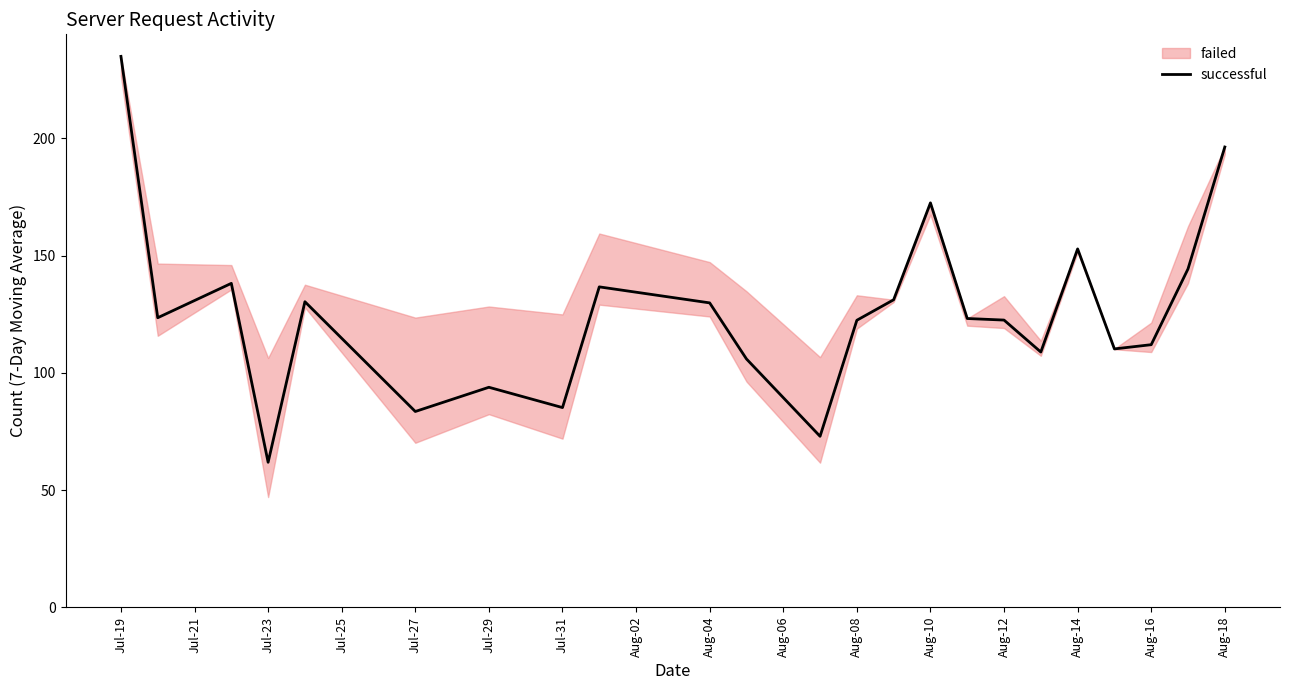

Is it true that successful equals 83.5 at Jul-27?

True